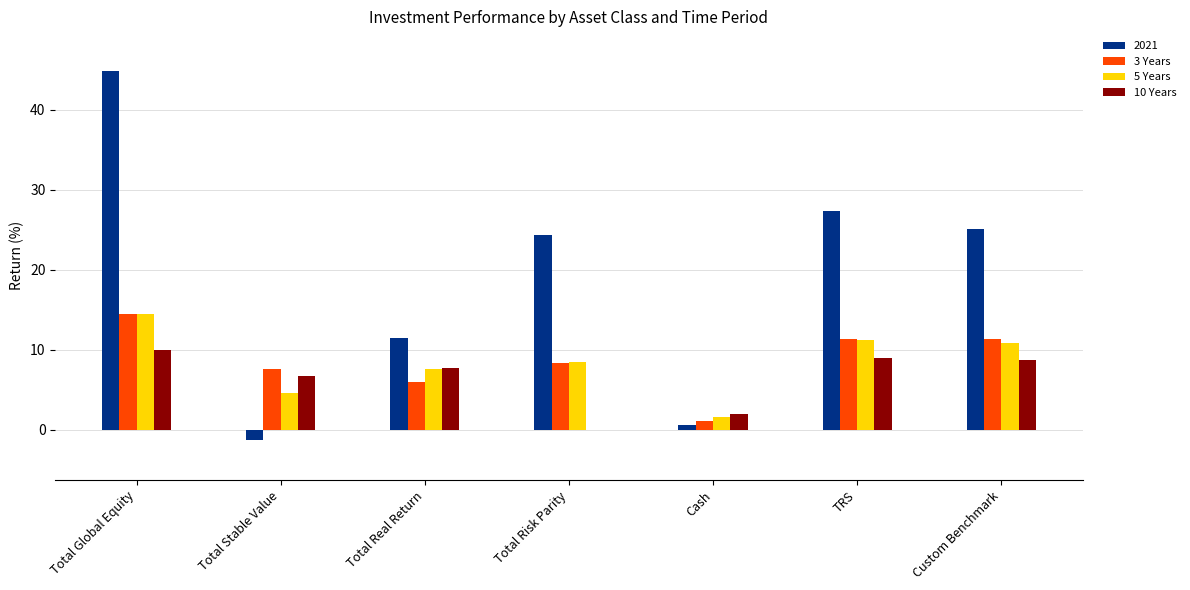

The 5 Years series shows 14.5 at Total Global Equity. True or false?

True